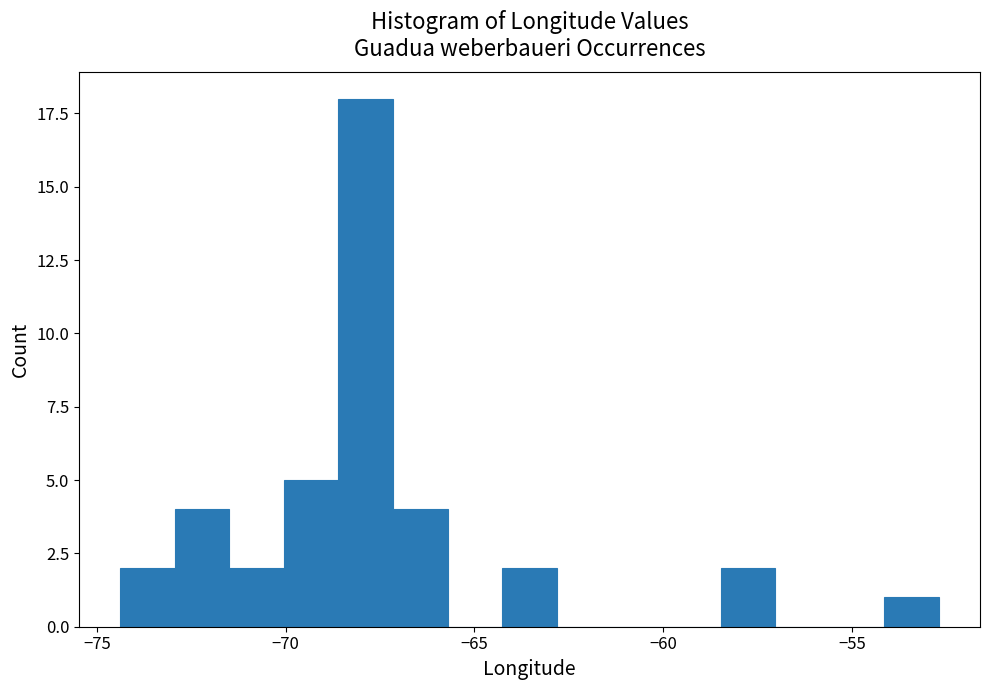

Around what value on the x-axis is the tallest bar? Give the approximate position of its centre, as read against the axis.

-68.0